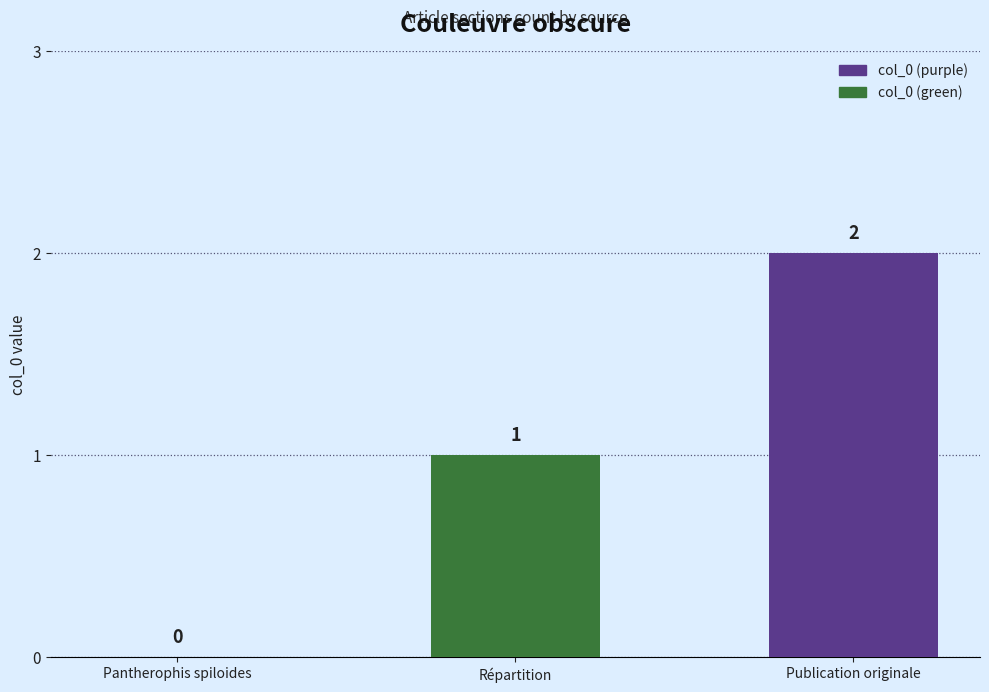

What is the approximate value at Répartition?

1